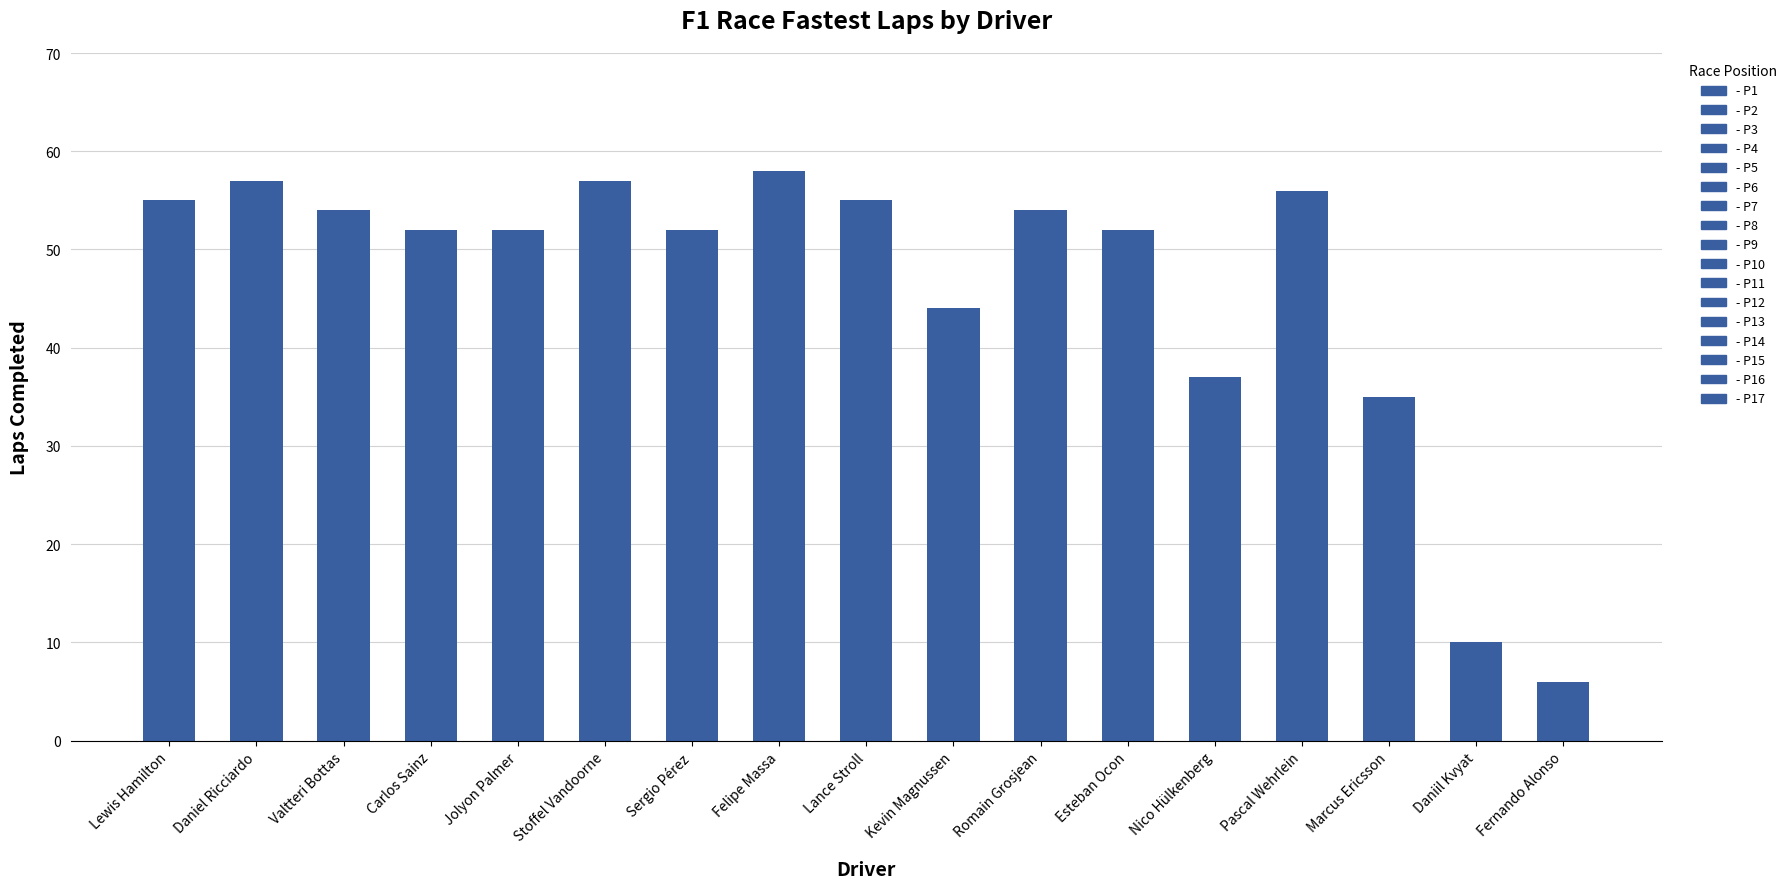

What is the minimum value shown in the chart?

6